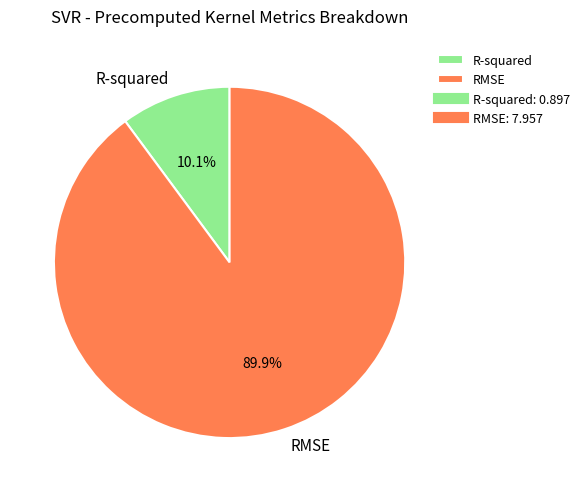

To the nearest percent, what is the difference between the RMSE and R-squared slice percentages?

80%